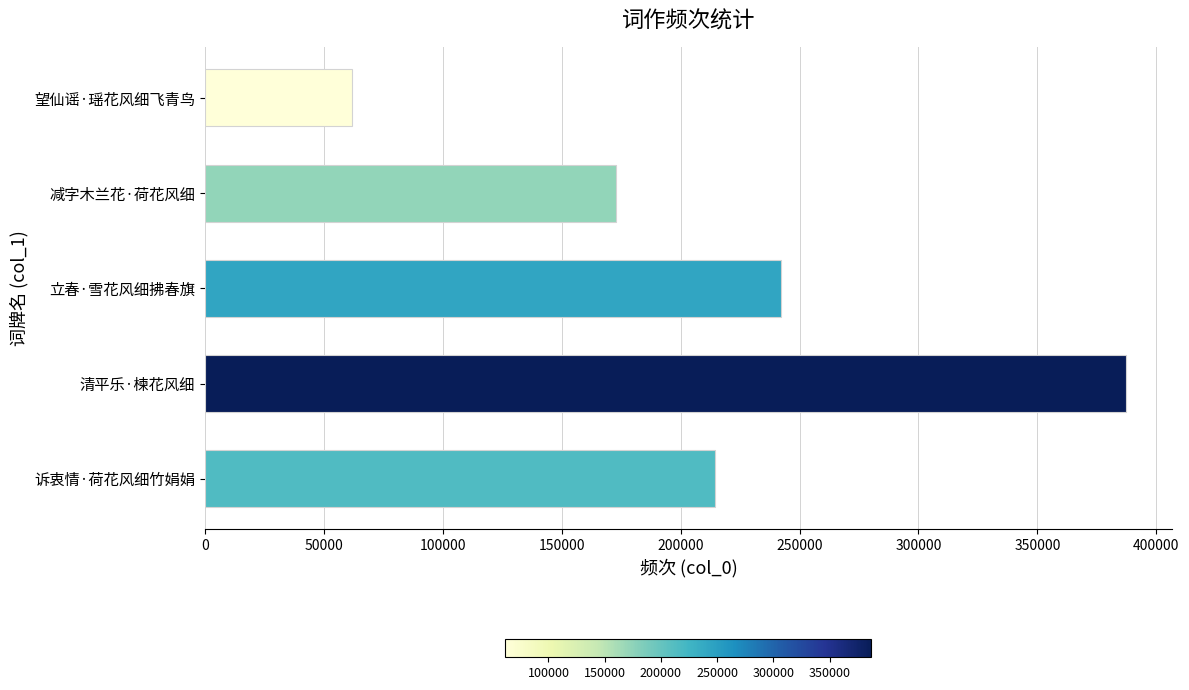

Which category has the lowest value across all series?

望仙谣·瑶花风细飞青鸟